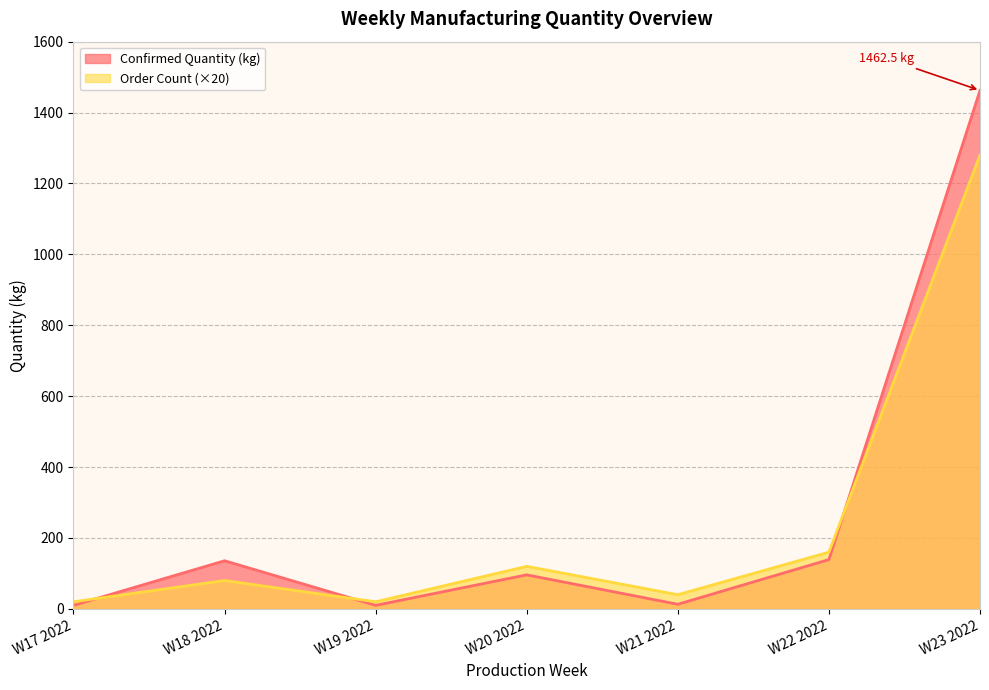

True or false: Orders has more than 1 interior local peaks.

True